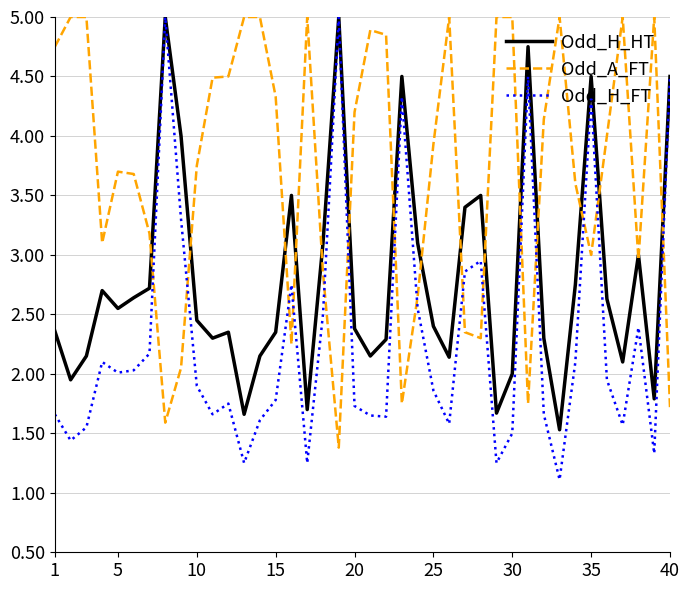

List the series in order of their overall mean, highest first.

Odd_A_FT, Odd_H_HT, Odd_H_FT